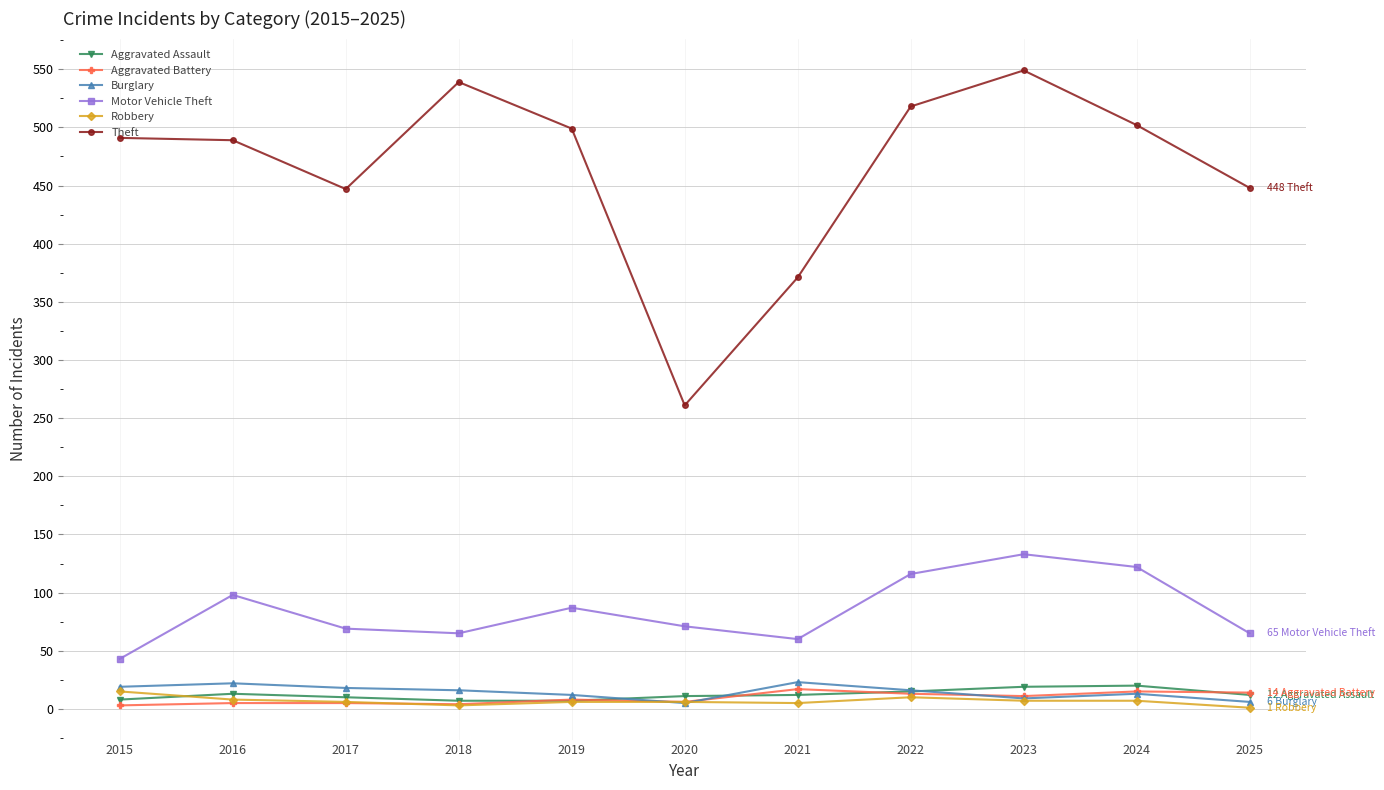

True or false: Burglary and Motor Vehicle Theft cross at least once.

False